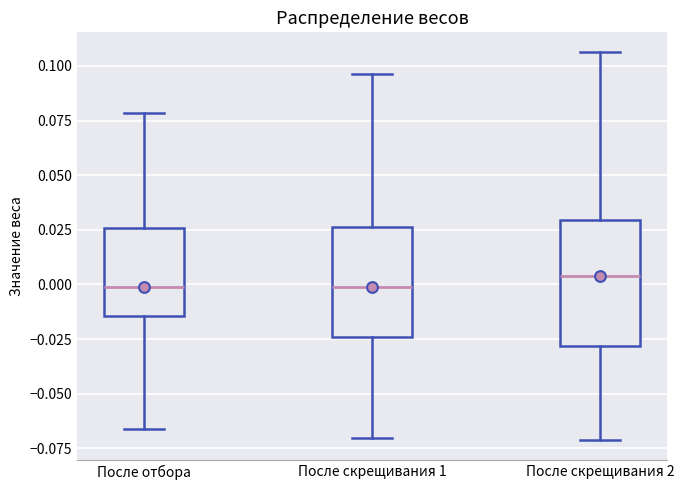

Reading left to right, read every box against the y-axis: the position of its median line, the range the box covers, and the ends of its whiskers. The values are not printed on the chart, so give them approximately, as read against the axis.

После отбора: median 0.000, box -0.015 to 0.025, whiskers -0.065 to 0.080
После скрещивания 1: median 0.000, box -0.025 to 0.025, whiskers -0.070 to 0.095
После скрещивания 2: median 0.005, box -0.030 to 0.030, whiskers -0.070 to 0.105